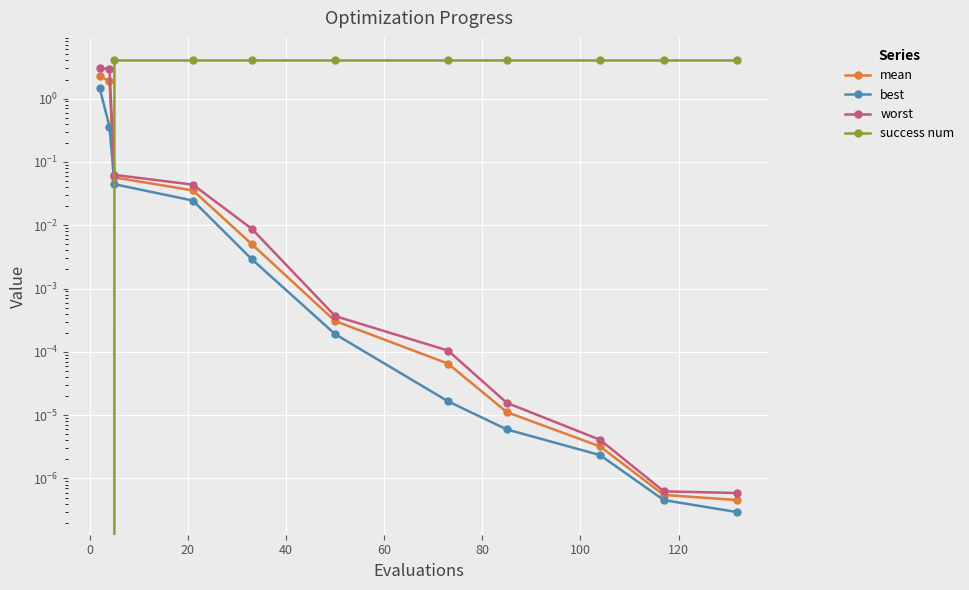

Reading left to right, transcribe all the data shown in this chart.

mean: 2.3	1.9	0.1	0.0	0.0	0.0	0.0	0.0	0.0	0.0	0.0
best: 1.5	0.4	0.0	0.0	0.0	0.0	0.0	0.0	0.0	0.0	0.0
worst: 3.0	2.9	0.1	0.0	0.0	0.0	0.0	0.0	0.0	0.0	0.0
success num: 0.0	0.0	4.0	4.0	4.0	4.0	4.0	4.0	4.0	4.0	4.0